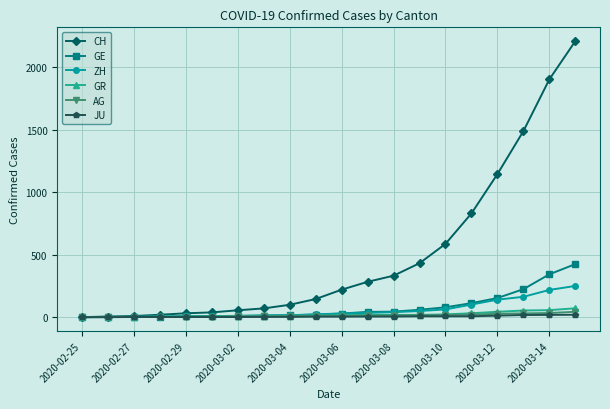

Count the number of data series in this chart.

6